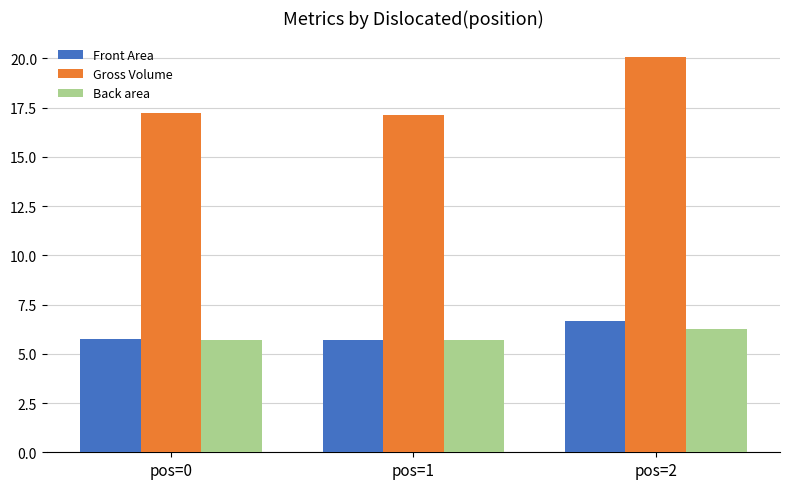

What value does the Gross Volume series have at pos=0?

17.2